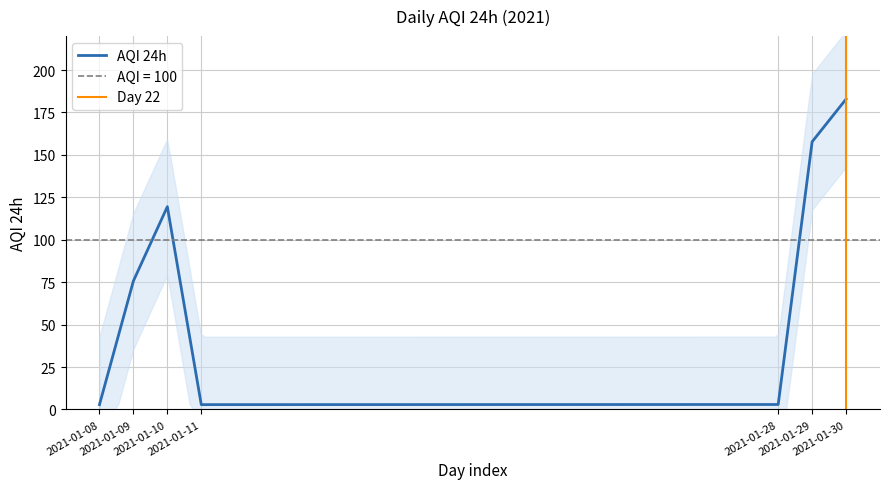

What is the ratio of the value at 2021-01-11 to the value at 2021-01-08?

1.0